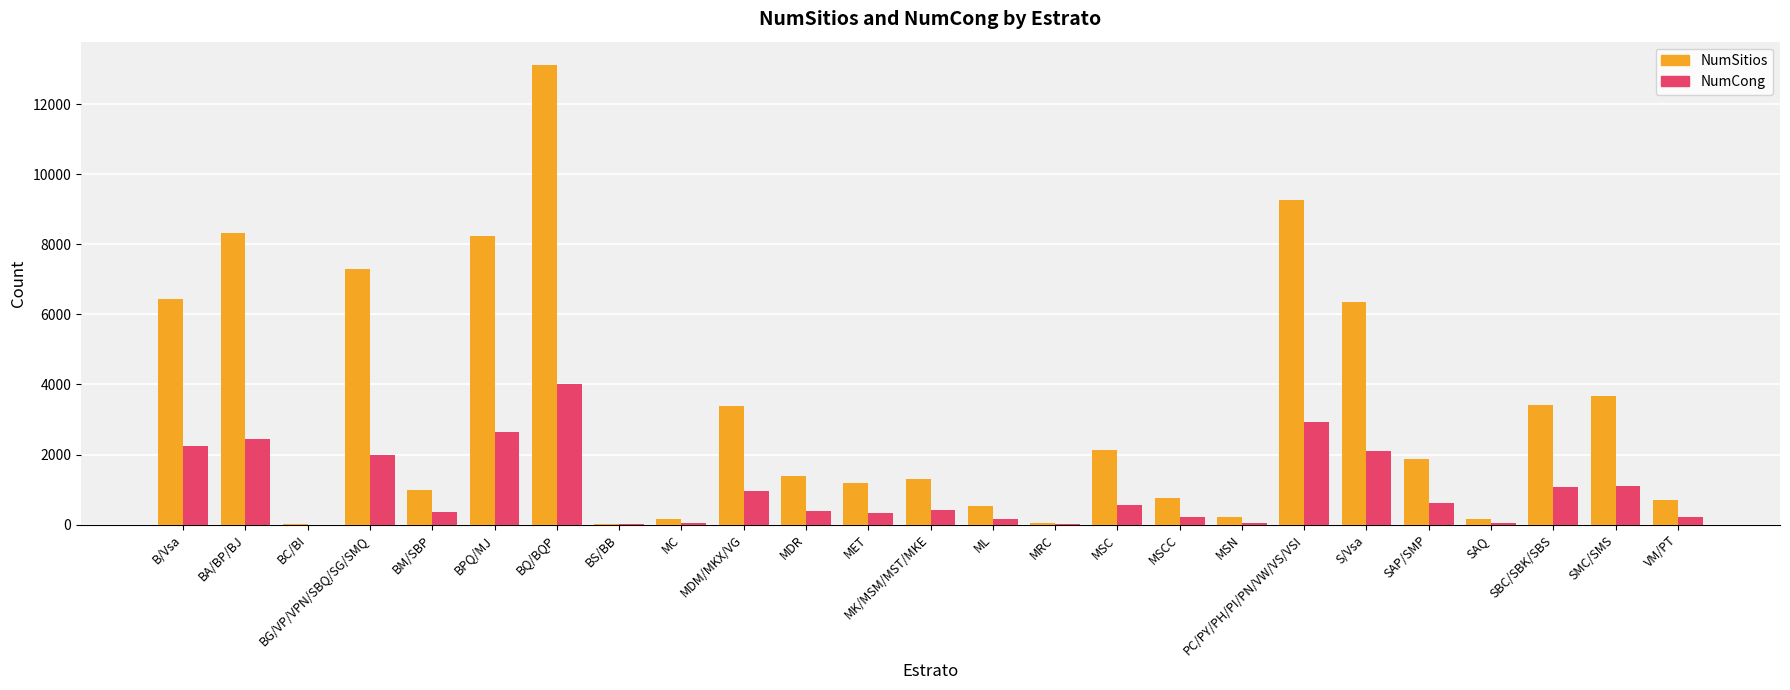

Is it true that NumCong equals 335 at MET?

True